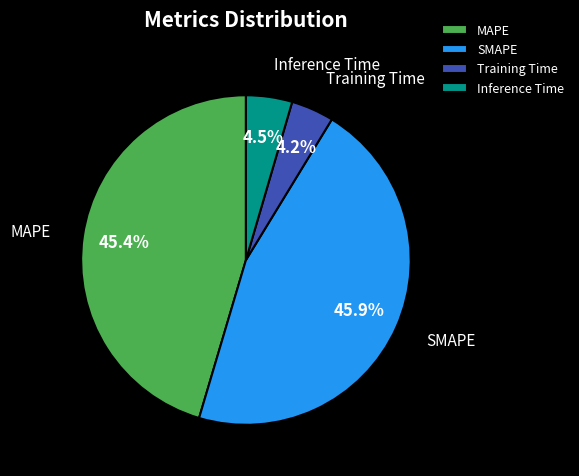

Does Inference Time account for over 50% of the chart?

No